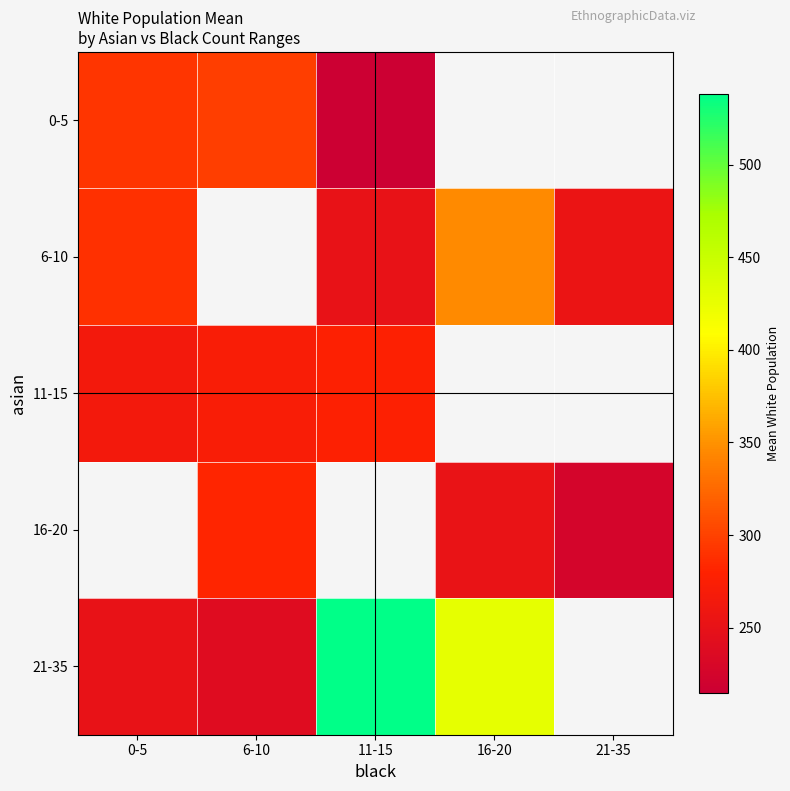

At how many categories does at least one series exceed 389?

2